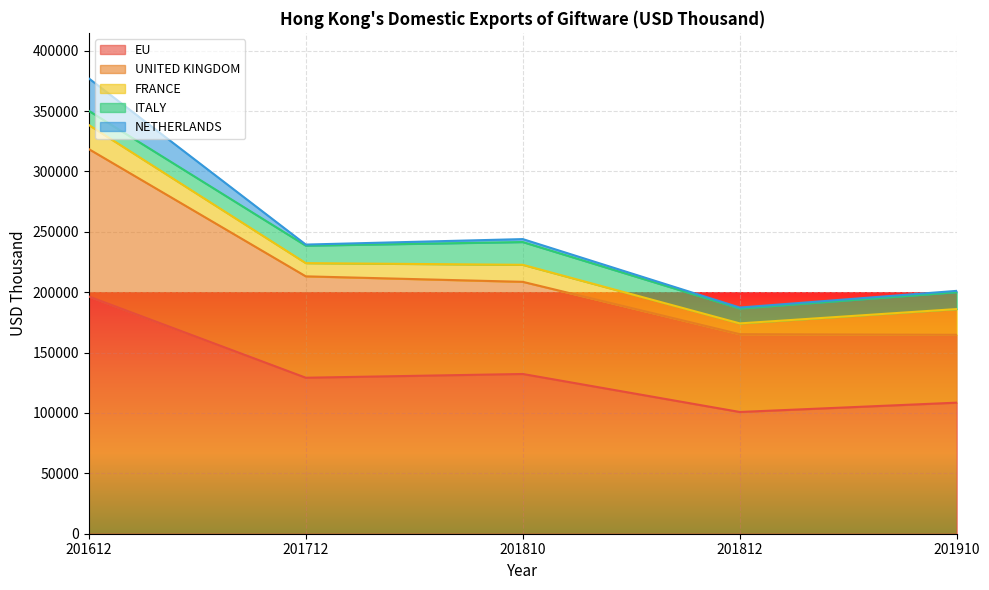

True or false: UNITED KINGDOM has a value of 122090.6 at 201612.

True